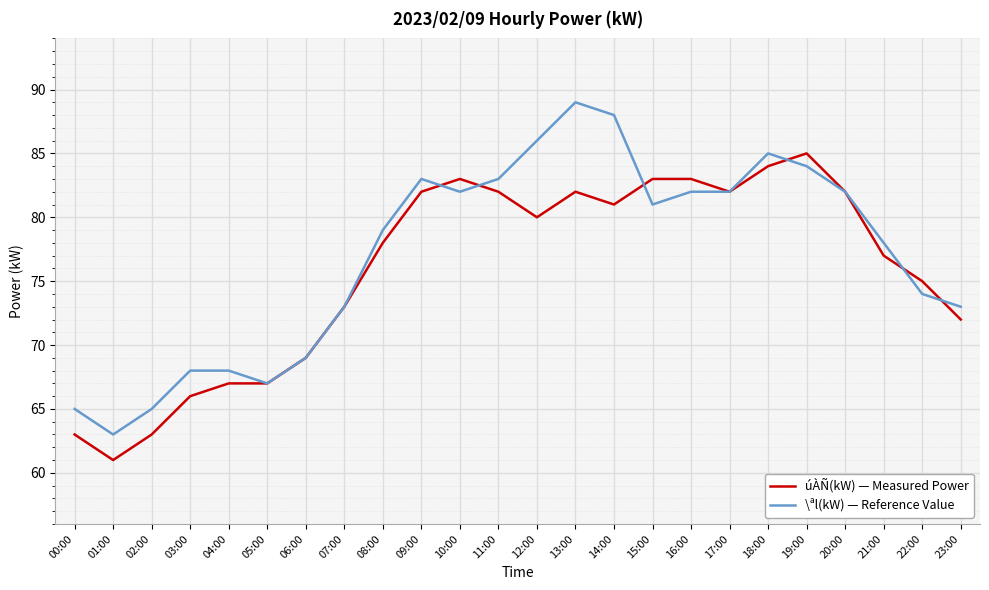

Does the chart have visible grid lines?

Yes